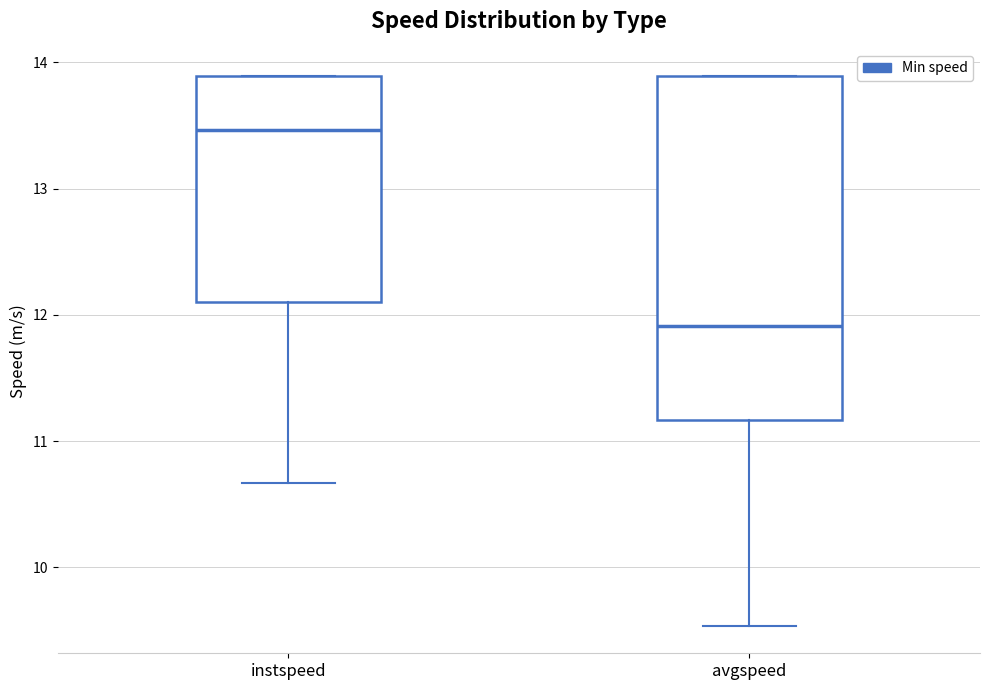

Which box is the tallest, from its lower edge to its upper edge?

avgspeed